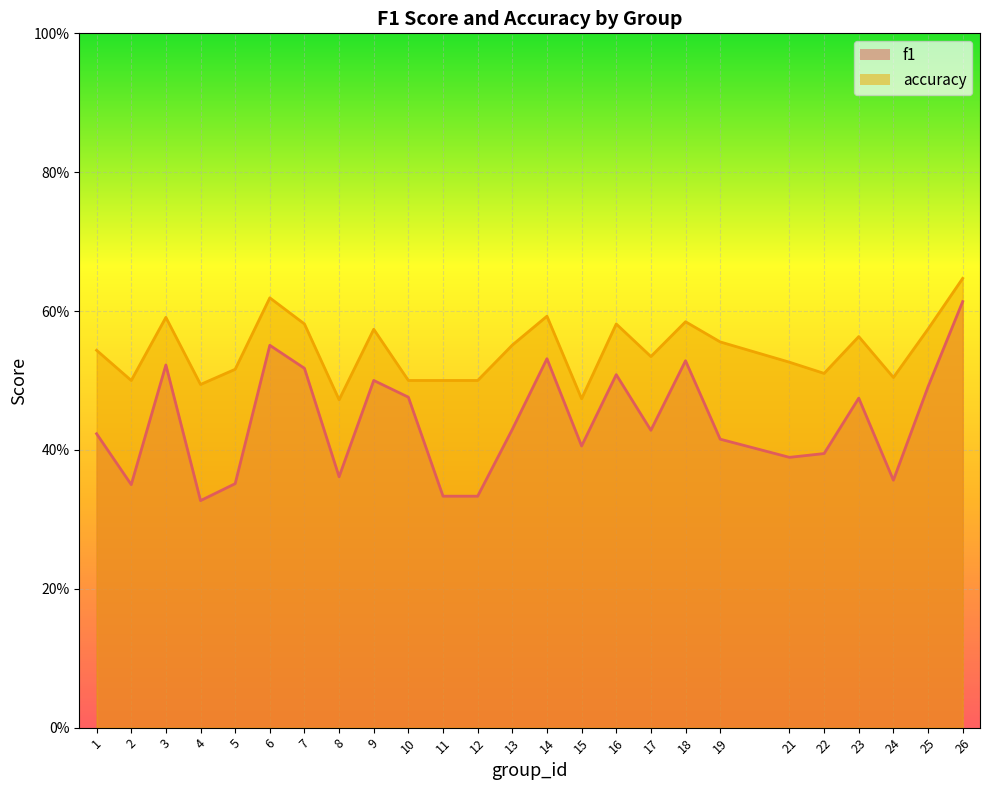

True or false: accuracy and f1 intersect in this chart.

False